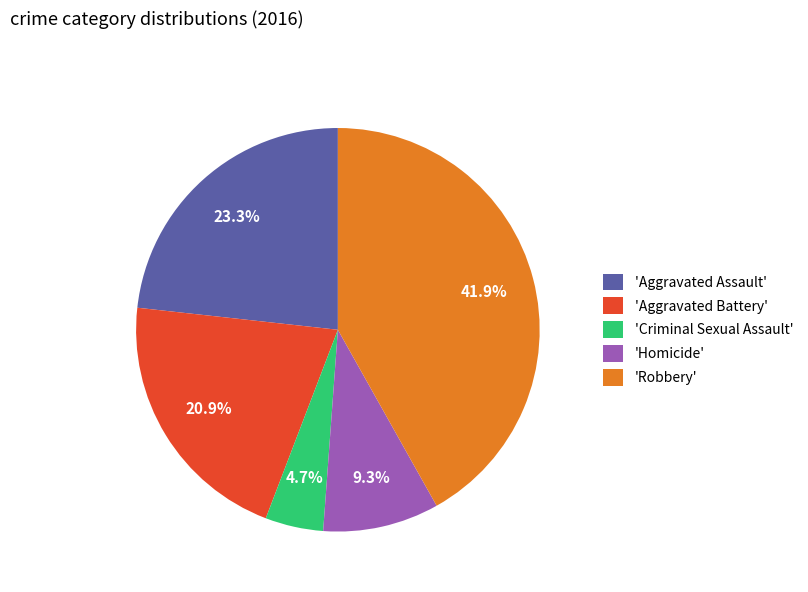

What is the ratio of the value at 'Aggravated Assault' to the value at 'Criminal Sexual Assault'?

5.0